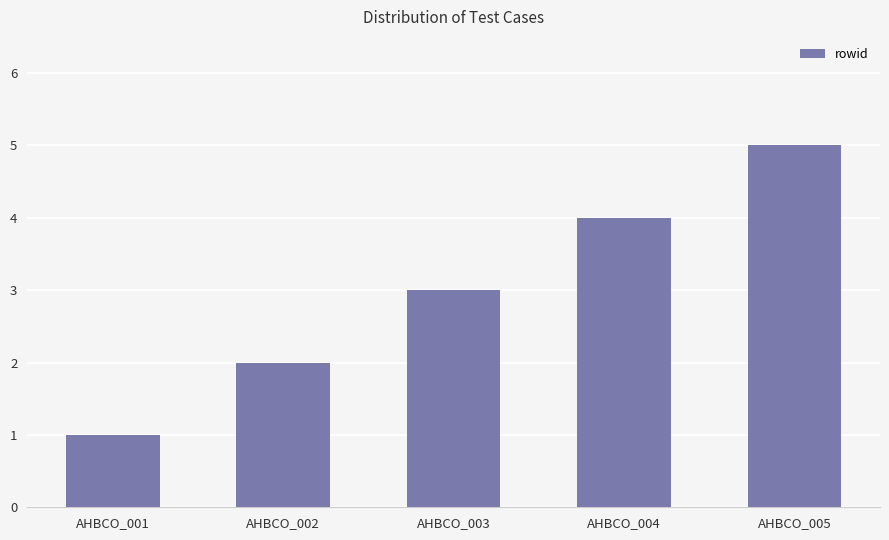

Is it true that the value at AHBCO_001 is 0?

False